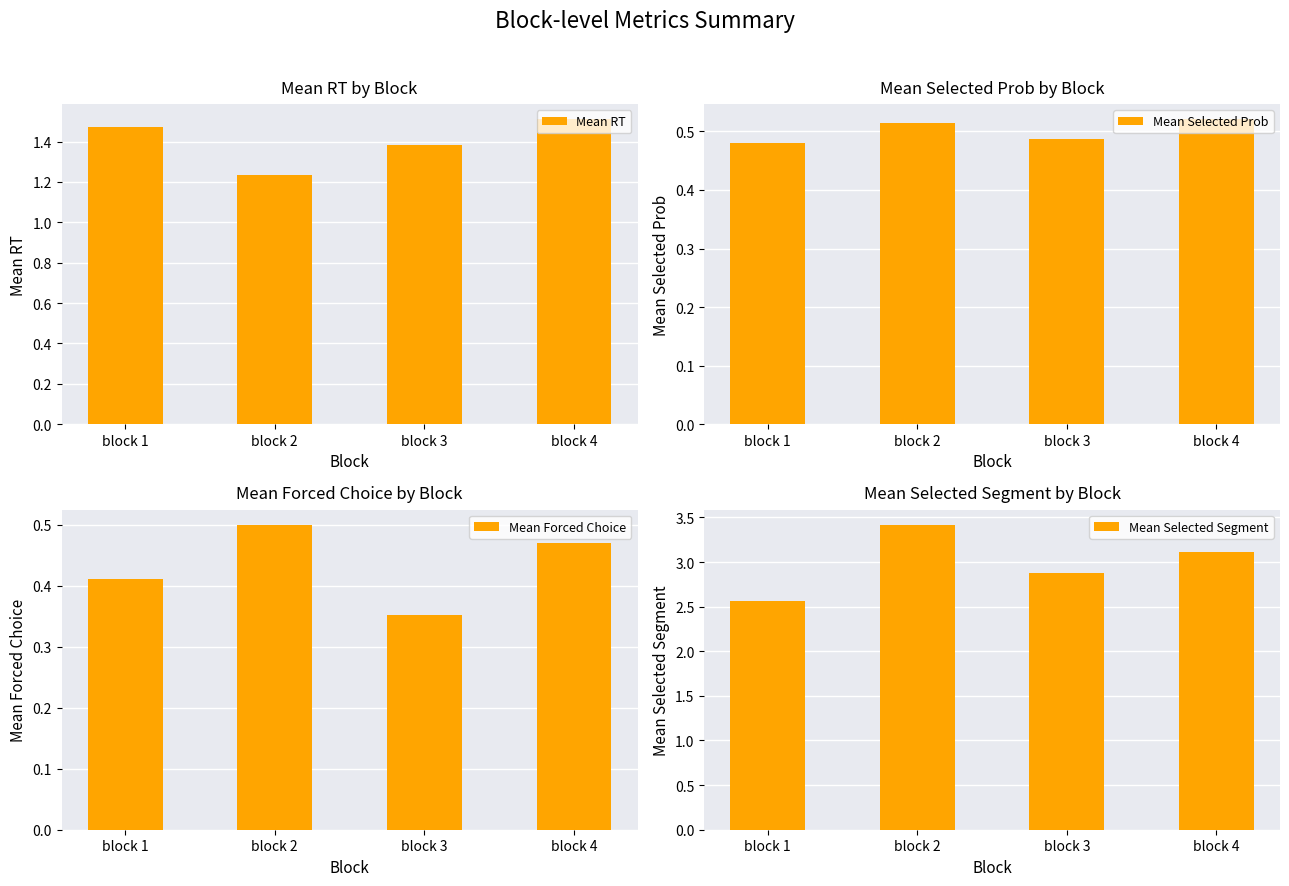

Between block 2 and block 4, which series saw the biggest shift?

Mean Selected Segment